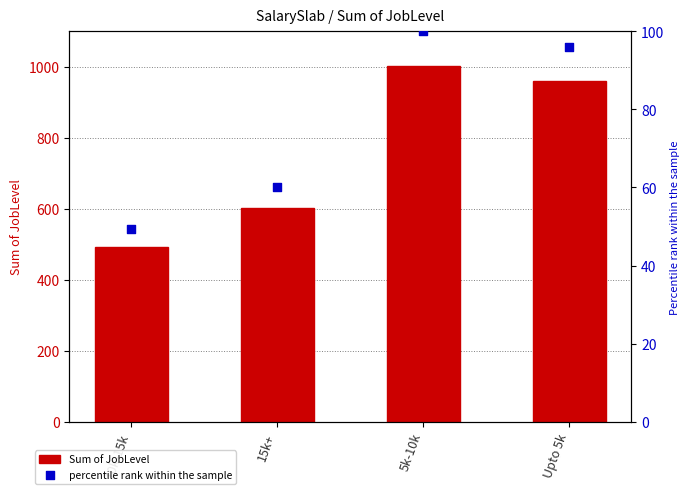

Which series contains the lowest Y value?

percentile rank within the sample